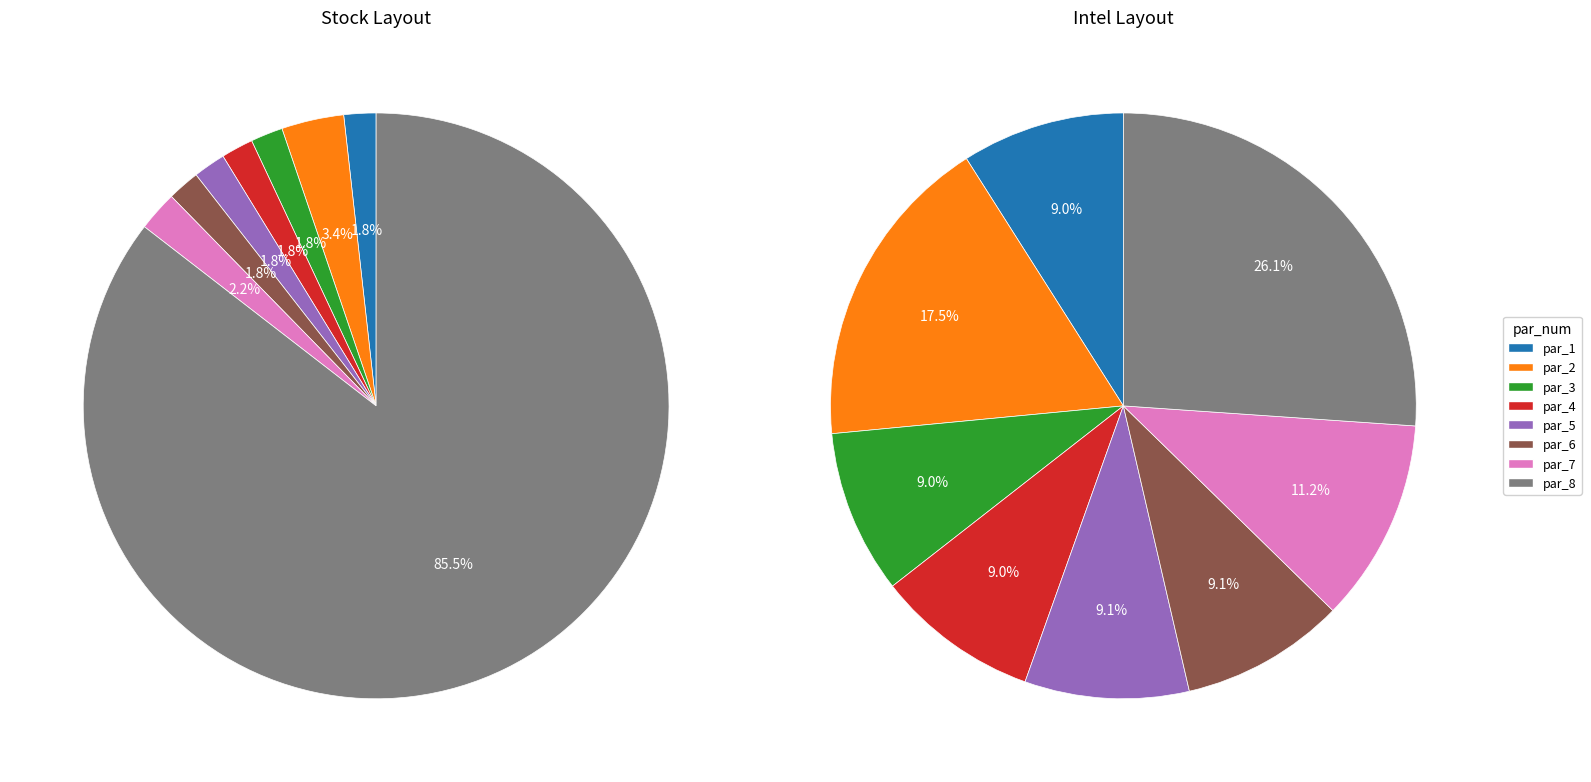

The par_6 slice represents 9% of the pie. True or false?

True